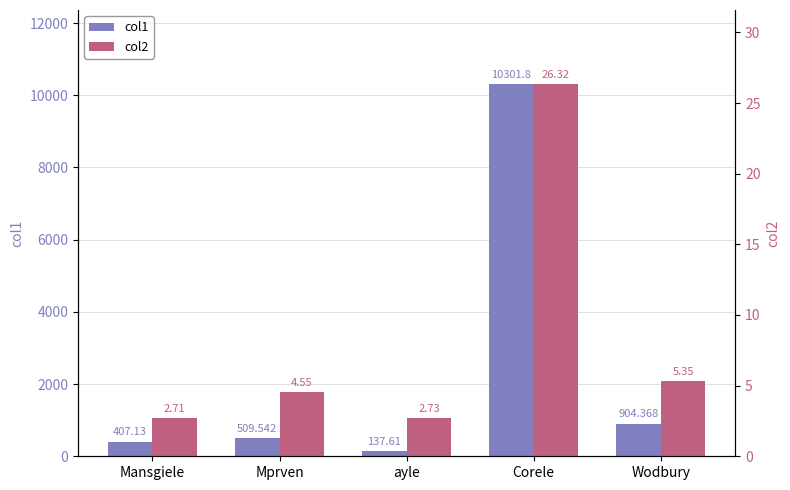

How many series are shown in this chart?

2